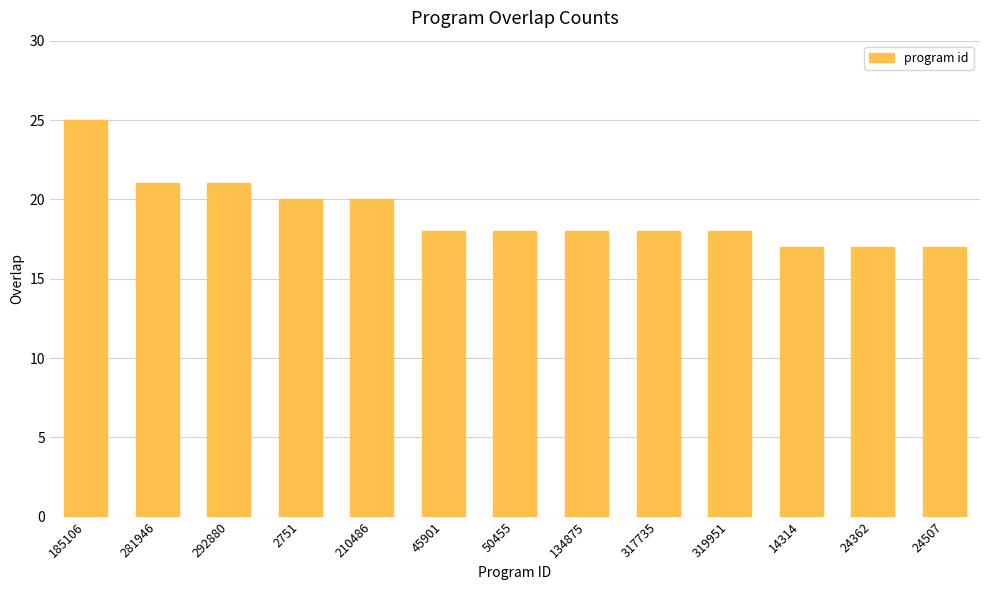

How many series are shown in this chart?

1